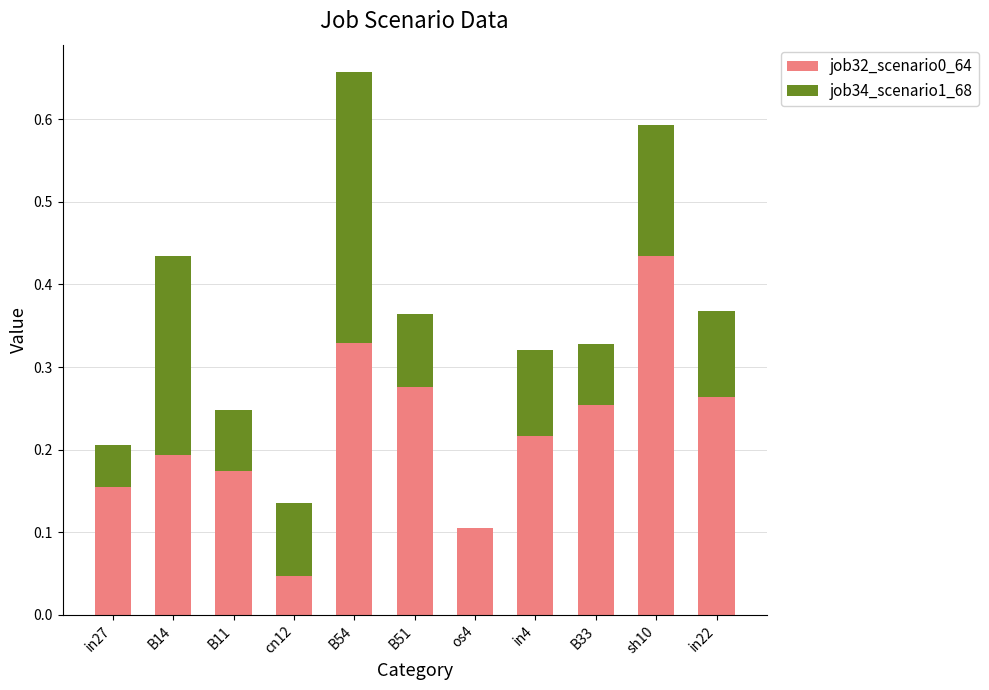

True or false: job32_scenario0_64 has a value of 0.3 at in27.

False